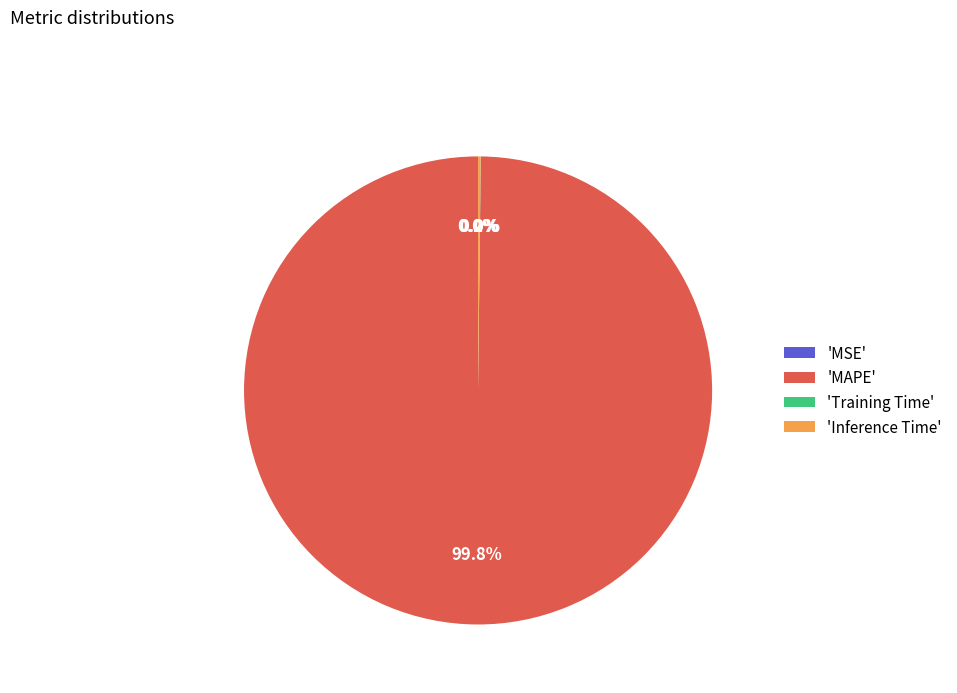

Which category has the biggest portion of the pie?

'MAPE'